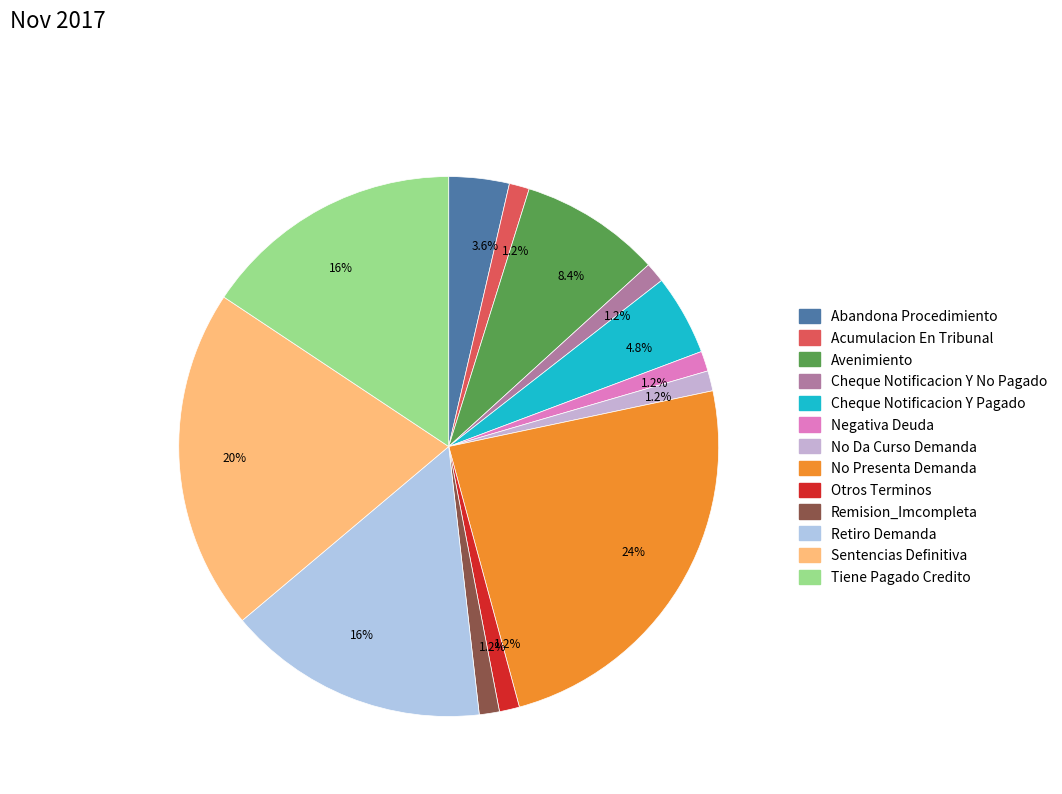

How many slices are in this pie chart?

13